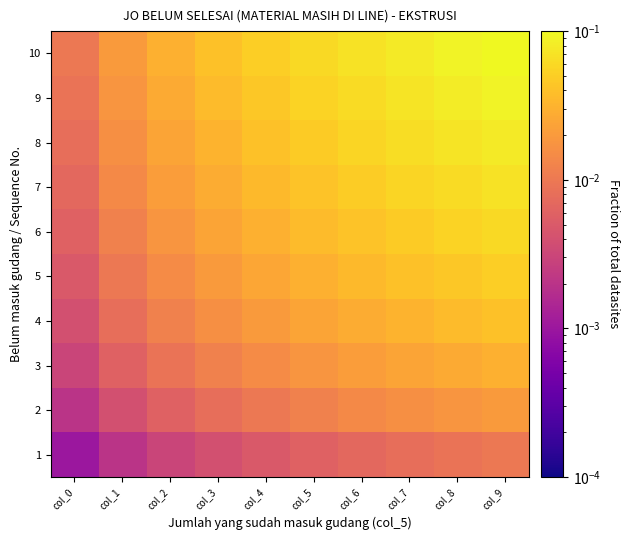

At col_0, list the series in order from largest to smallest.

10, 9, 8, 7, 6, 5, 4, 3, 2, 1